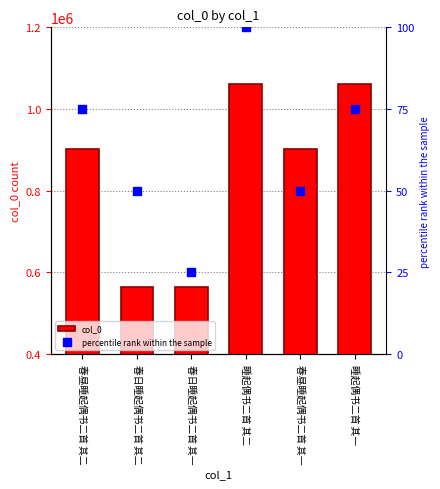

Is the value of col_0 at 春日睡起偶书二首 其二 greater than the value of percentile rank within the sample at 睡起偶书二首 其二?

Yes